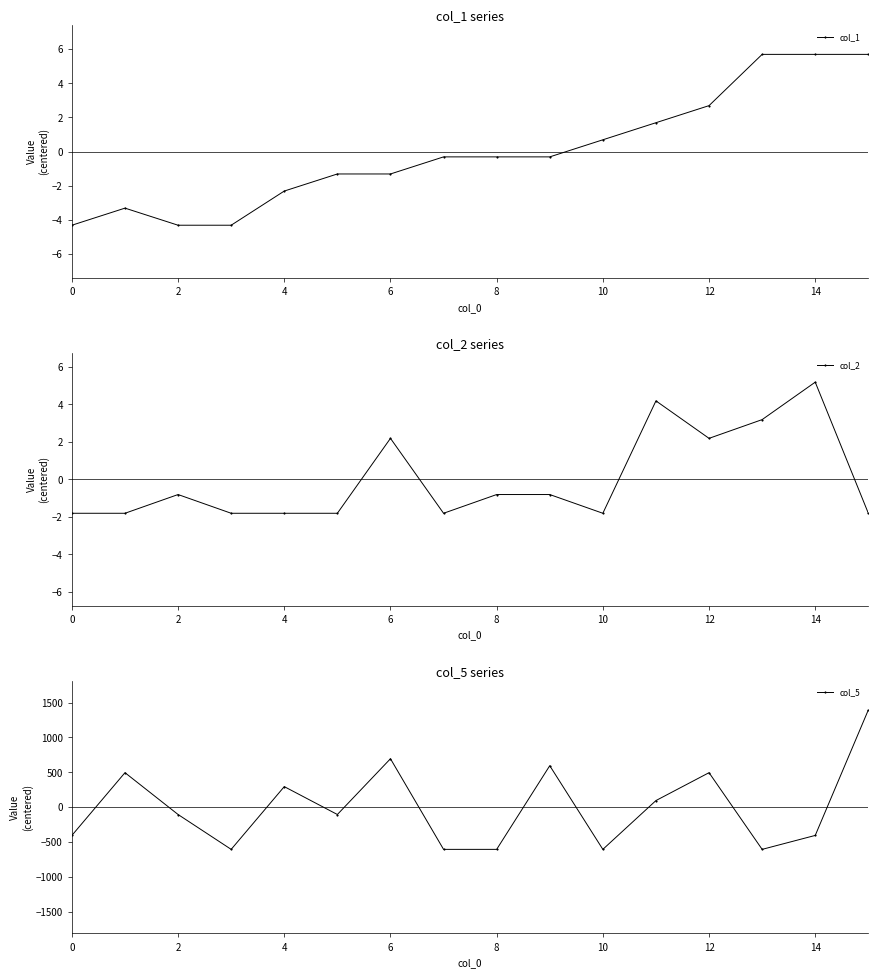

Is this an area chart (filled region under the line)?

No